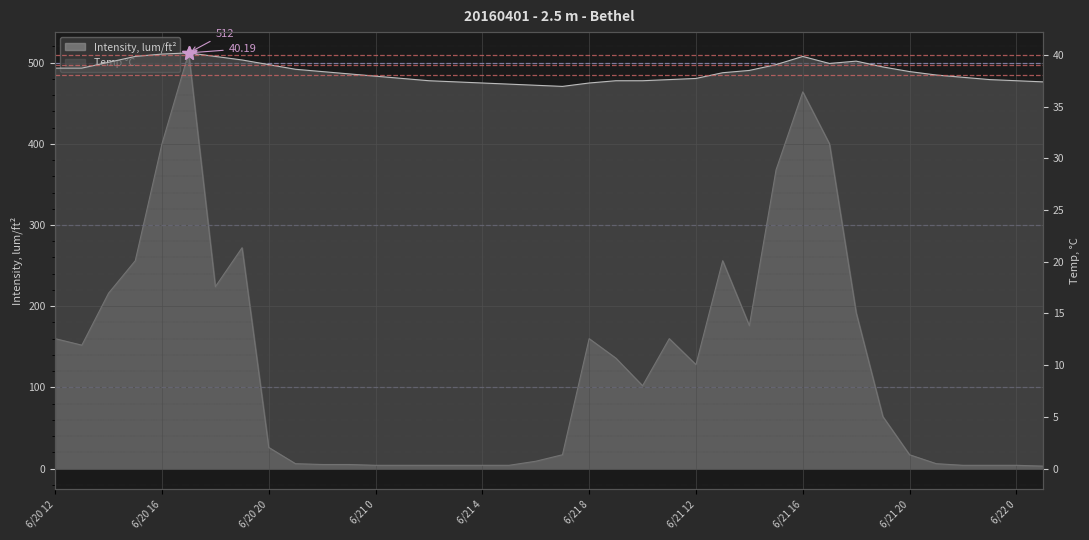

Which series has the largest total across all categories?

Intensity lum/ft²